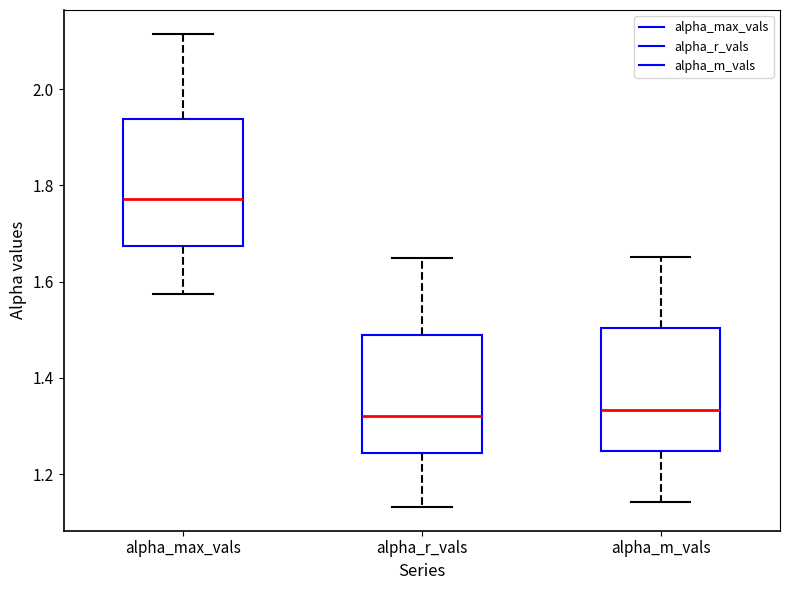

Where is the lower edge of the box for alpha_r_vals on the y-axis? The values are not printed on the chart, so give them approximately, as read against the axis.

1.24